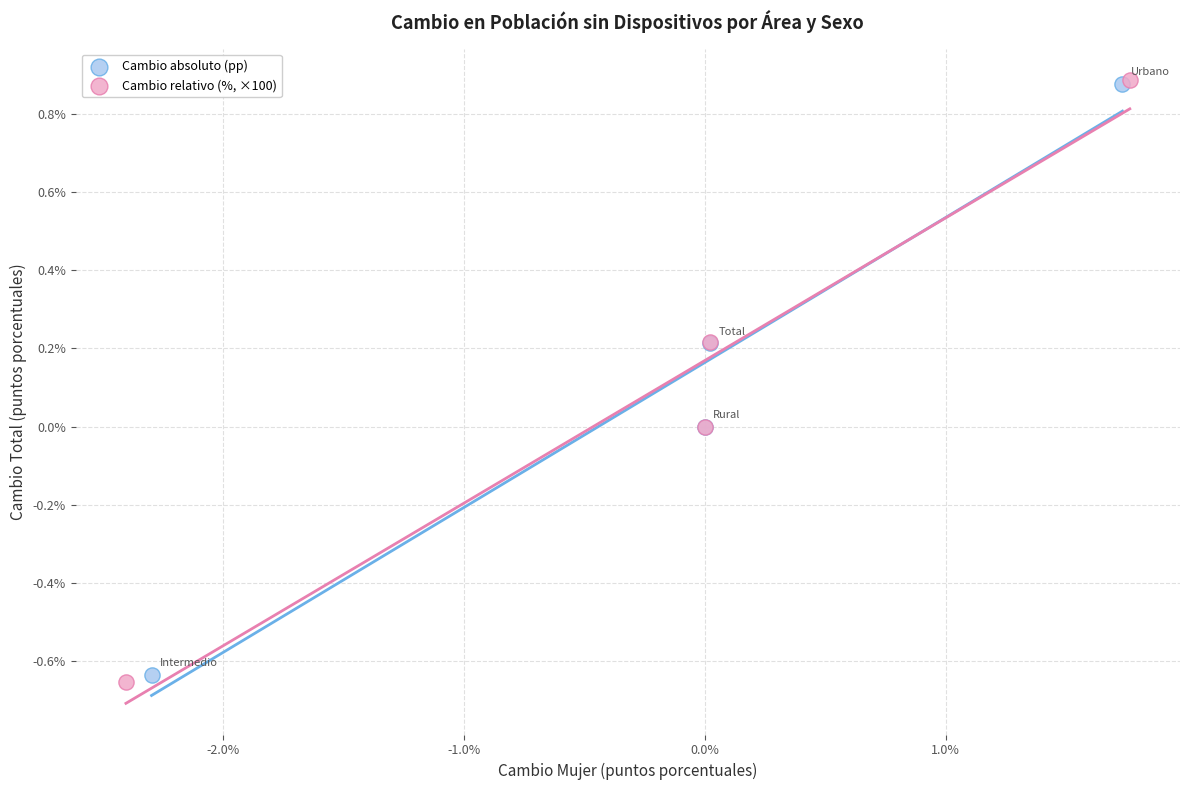

Which series has the largest Y range (max minus min)?

Cambio relativo (%, ×100)